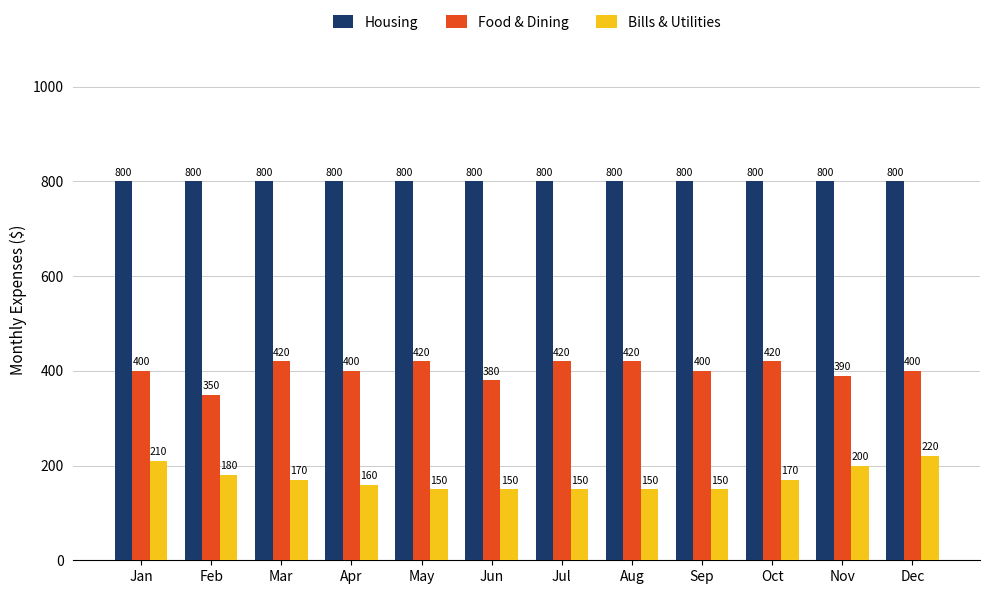

Count the Food & Dining values in the range 400 to 420.

9